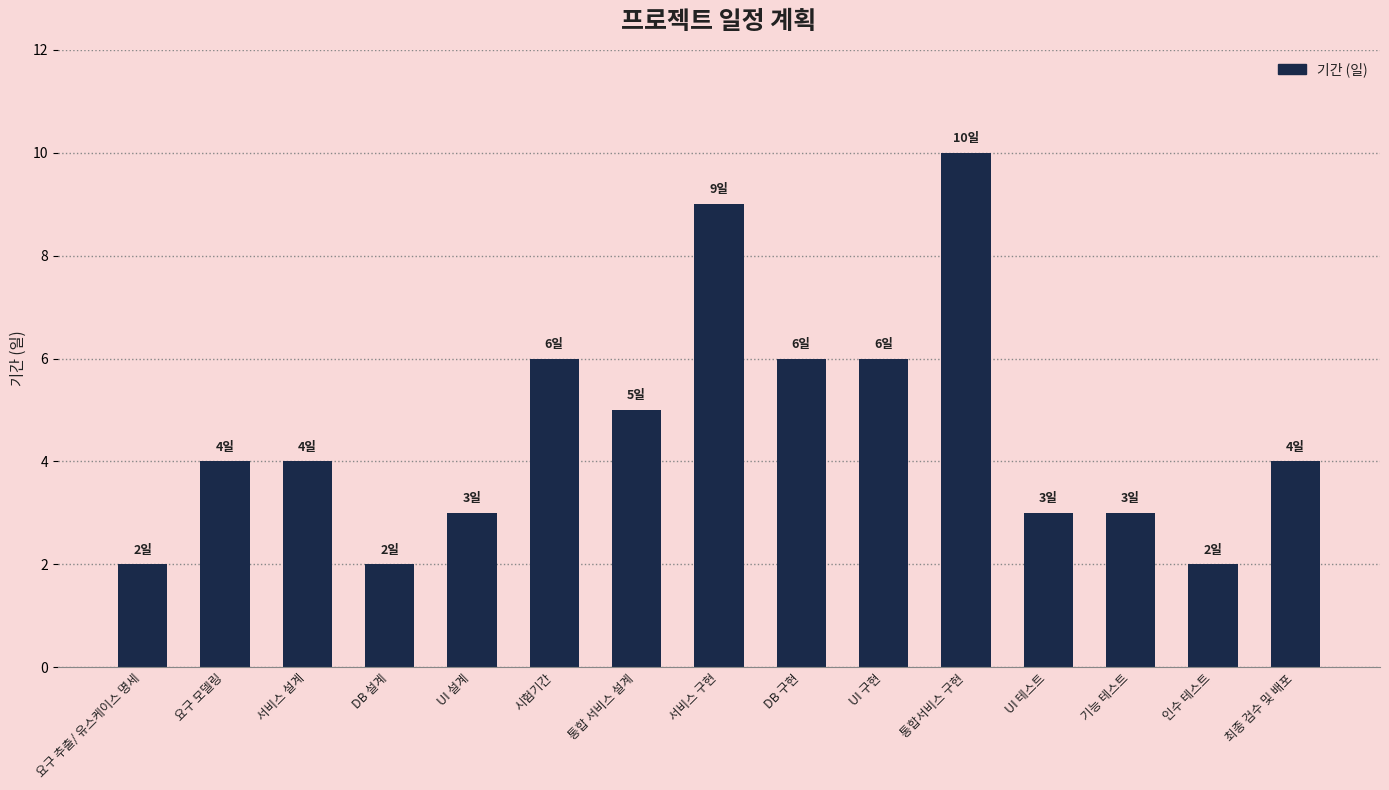

What is the change in value from 서비스 설계 to UI 구현?

+2